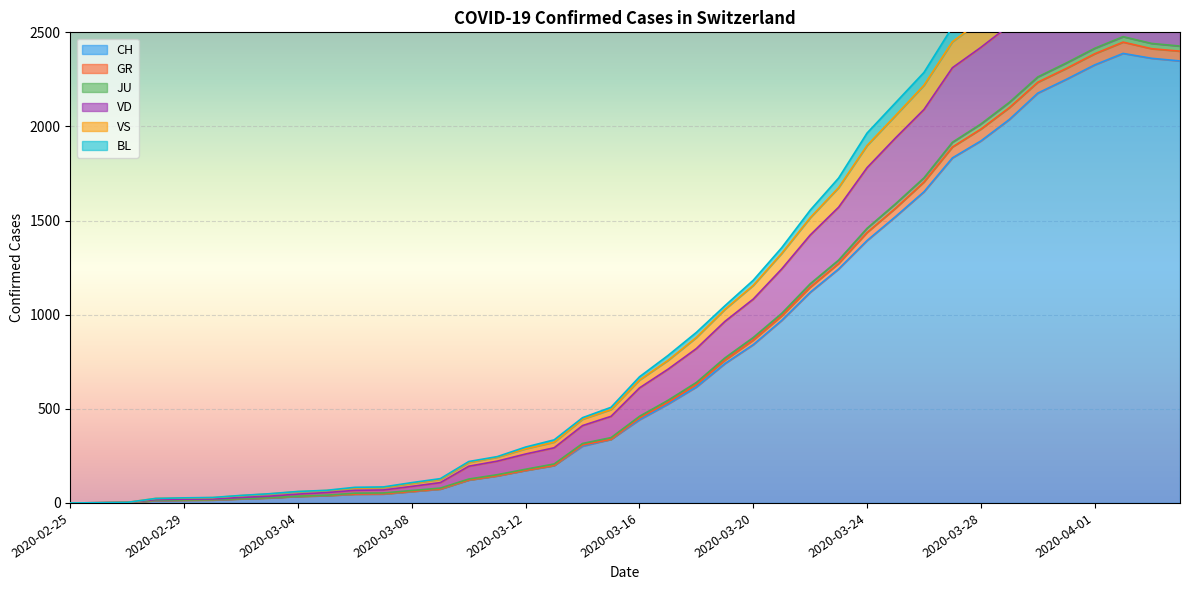

Rank the categories by JU value from highest to lowest.

2020-04-02, 2020-04-03, 2020-04-01, 2020-04-04, 2020-03-31, 2020-03-30, 2020-03-29, 2020-03-28, 2020-03-27, 2020-03-26, 2020-03-25, 2020-03-24, 2020-03-23, 2020-03-22, 2020-03-21, 2020-03-20, 2020-03-19, 2020-03-18, 2020-03-17, 2020-03-16, 2020-03-15, 2020-03-14, 2020-03-13, 2020-03-12, 2020-03-11, 2020-03-10, 2020-03-09, 2020-03-08, 2020-03-07, 2020-03-06, 2020-03-05, 2020-03-04, 2020-03-03, 2020-03-02, 2020-03-01, 2020-02-29, 2020-02-28, 2020-02-27, 2020-02-26, 2020-02-25